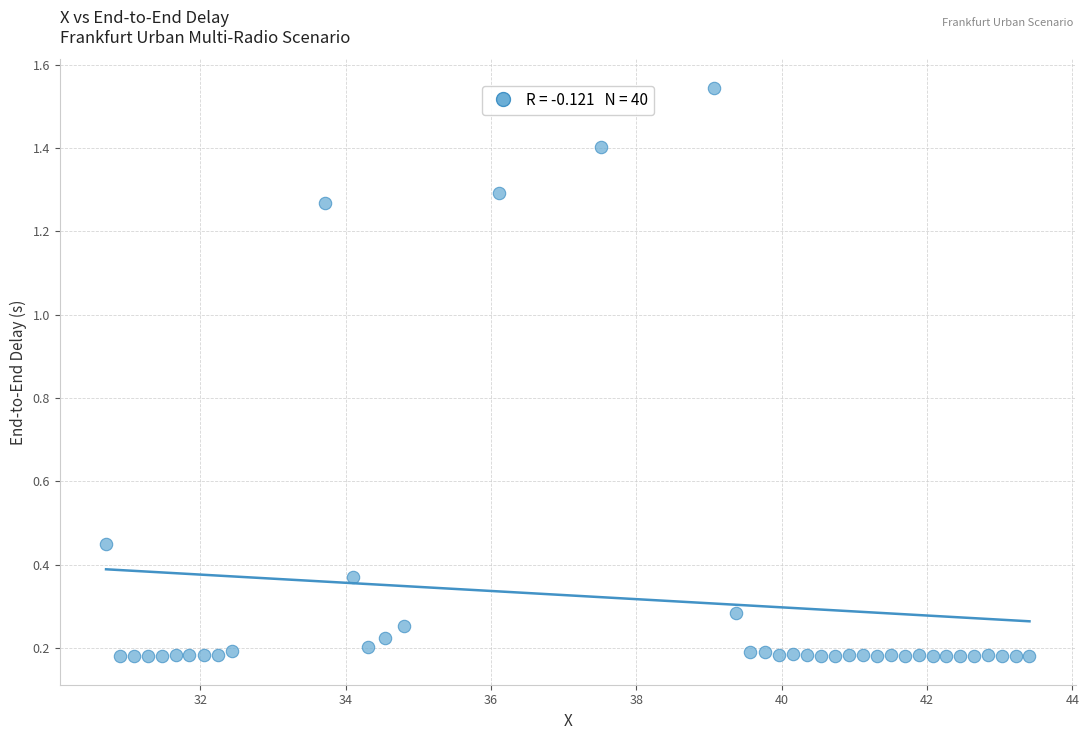

What is the range of Y values (max minus min)?

1.4